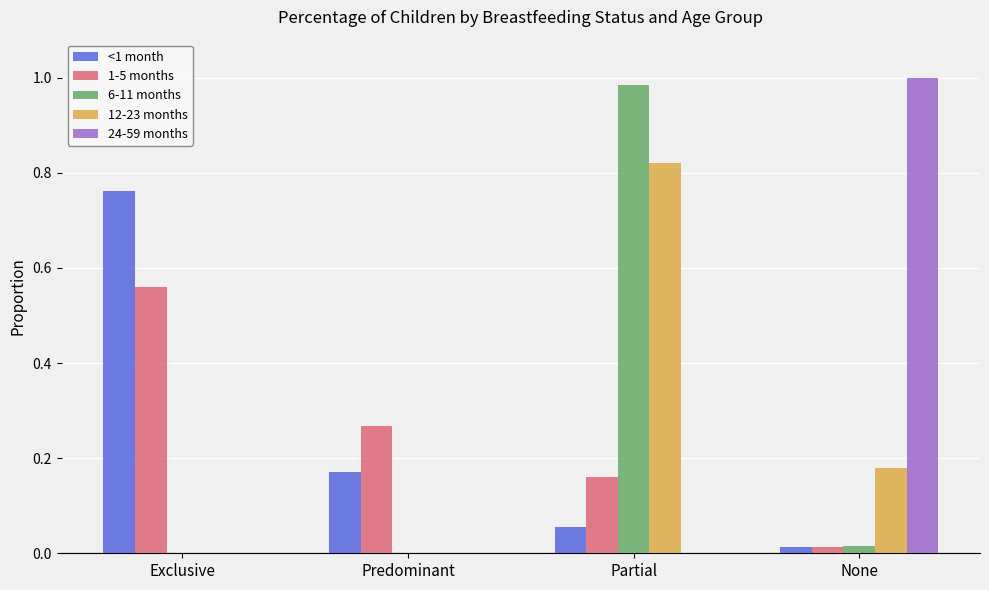

How many groups of bars are there?

4